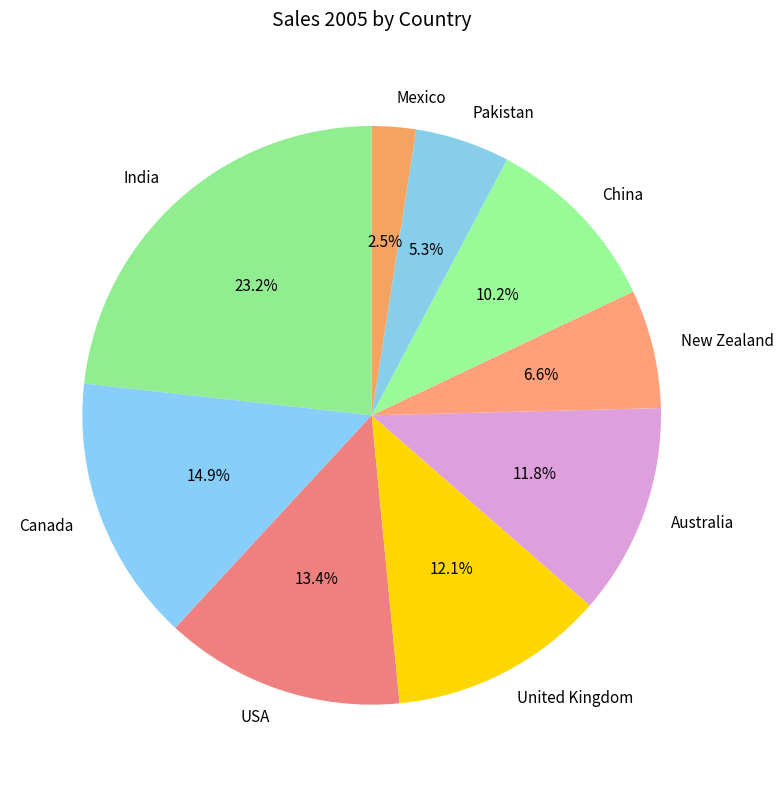

Which slice is the largest?

India